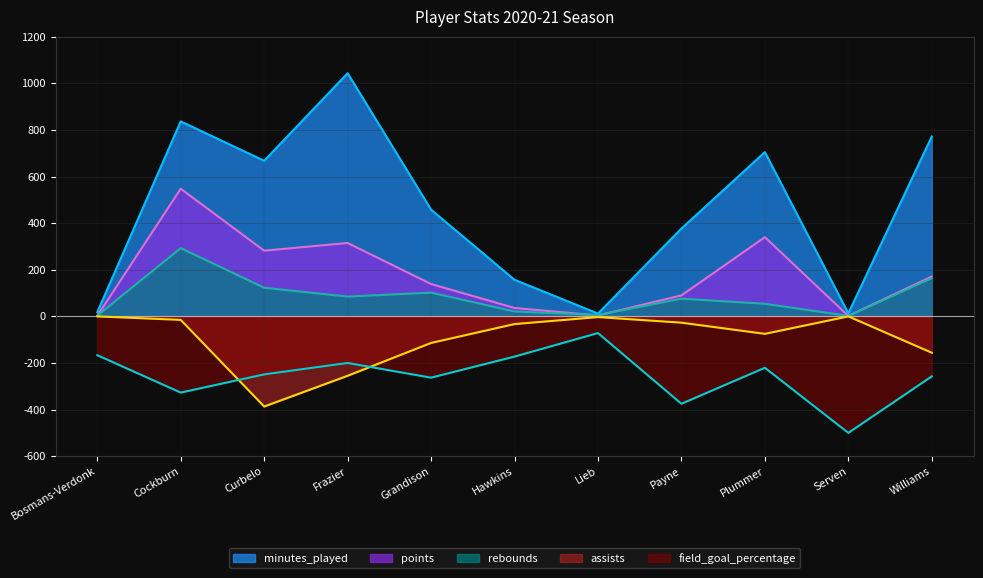

True or false: rebounds has more than 2 points higher than both neighbors.

True